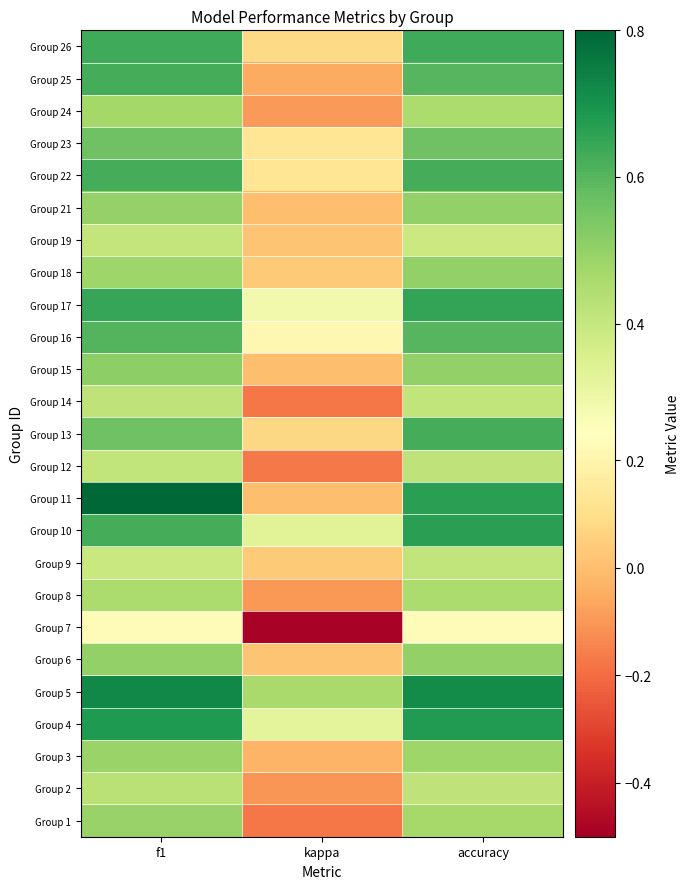

Reading left to right, list all the values displayed in this chart.

Group 1: f1=0.5	kappa=-0.2	accuracy=0.5
Group 2: f1=0.4	kappa=-0.1	accuracy=0.4
Group 3: f1=0.5	kappa=-0.0	accuracy=0.5
Group 4: f1=0.7	kappa=0.3	accuracy=0.7
Group 5: f1=0.7	kappa=0.5	accuracy=0.7
Group 6: f1=0.5	kappa=0.0	accuracy=0.5
Group 7: f1=0.2	kappa=-0.5	accuracy=0.2
Group 8: f1=0.5	kappa=-0.1	accuracy=0.5
Group 9: f1=0.4	kappa=0.0	accuracy=0.4
Group 10: f1=0.6	kappa=0.3	accuracy=0.7
Group 11: f1=0.8	kappa=0.0	accuracy=0.7
Group 12: f1=0.4	kappa=-0.2	accuracy=0.4
Group 13: f1=0.6	kappa=0.1	accuracy=0.6
Group 14: f1=0.4	kappa=-0.2	accuracy=0.4
Group 15: f1=0.5	kappa=0.0	accuracy=0.5
Group 16: f1=0.6	kappa=0.2	accuracy=0.6
Group 17: f1=0.6	kappa=0.3	accuracy=0.7
Group 18: f1=0.5	kappa=0.0	accuracy=0.5
Group 19: f1=0.4	kappa=0.0	accuracy=0.4
Group 21: f1=0.5	kappa=0.0	accuracy=0.5
Group 22: f1=0.6	kappa=0.1	accuracy=0.6
Group 23: f1=0.6	kappa=0.1	accuracy=0.6
Group 24: f1=0.5	kappa=-0.1	accuracy=0.5
Group 25: f1=0.6	kappa=-0.1	accuracy=0.6
Group 26: f1=0.6	kappa=0.1	accuracy=0.6